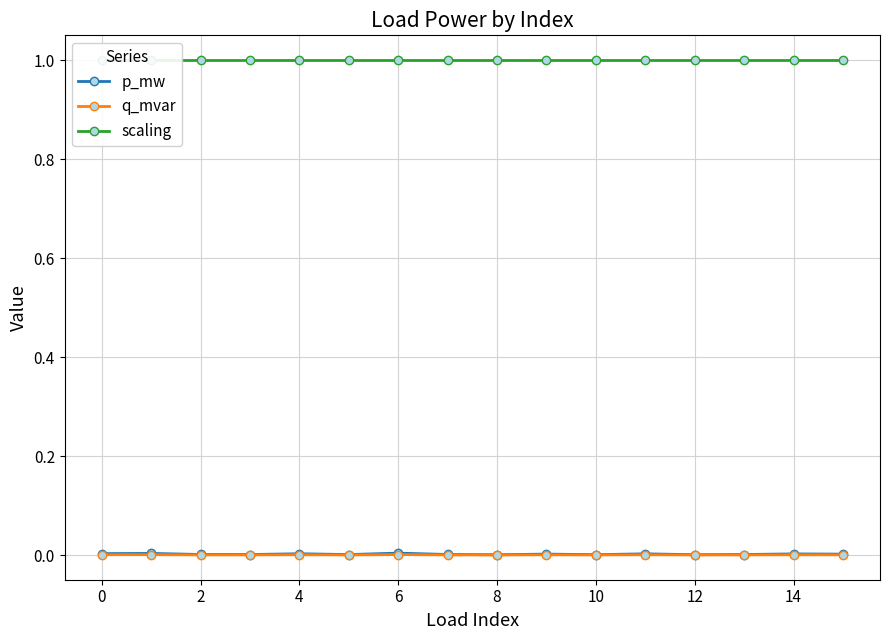

The value of q_mvar at 4 is 0.0. True or false?

True